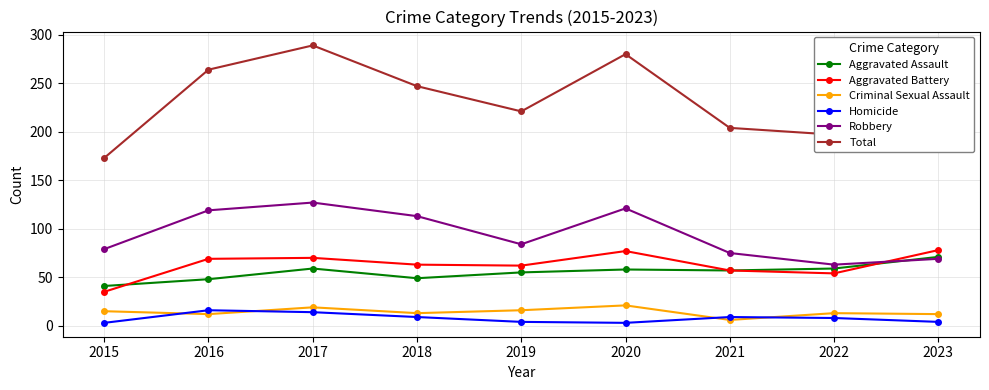

What are all the series names shown in the legend?

Aggravated Assault, Aggravated Battery, Criminal Sexual Assault, Homicide, Robbery, Total